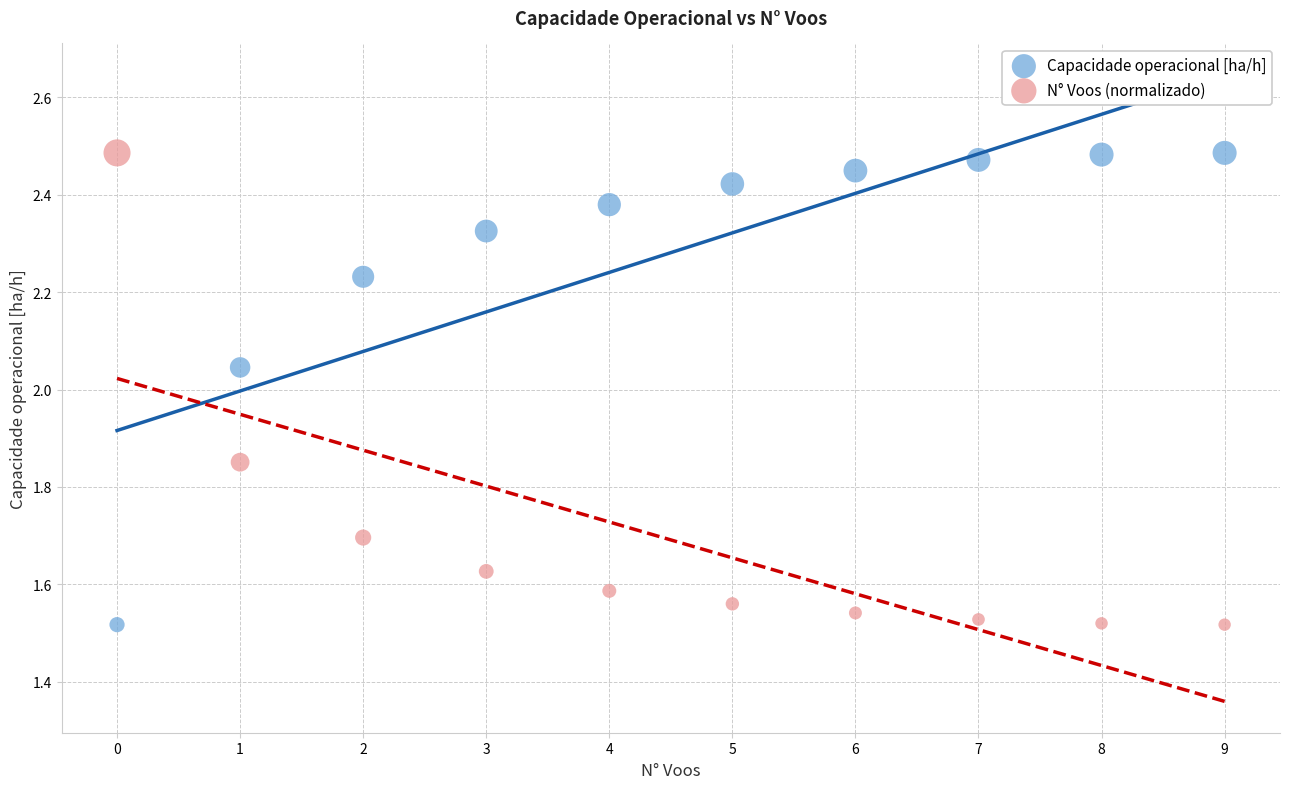

What are all the series names shown in the legend?

Capacidade operacional [ha/h], N° Voos (normalizado)